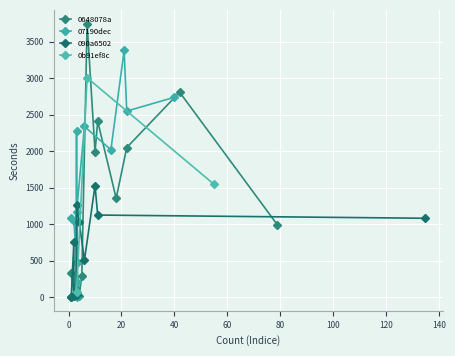

How many times do 0648078a and 07190dec cross each other?

9